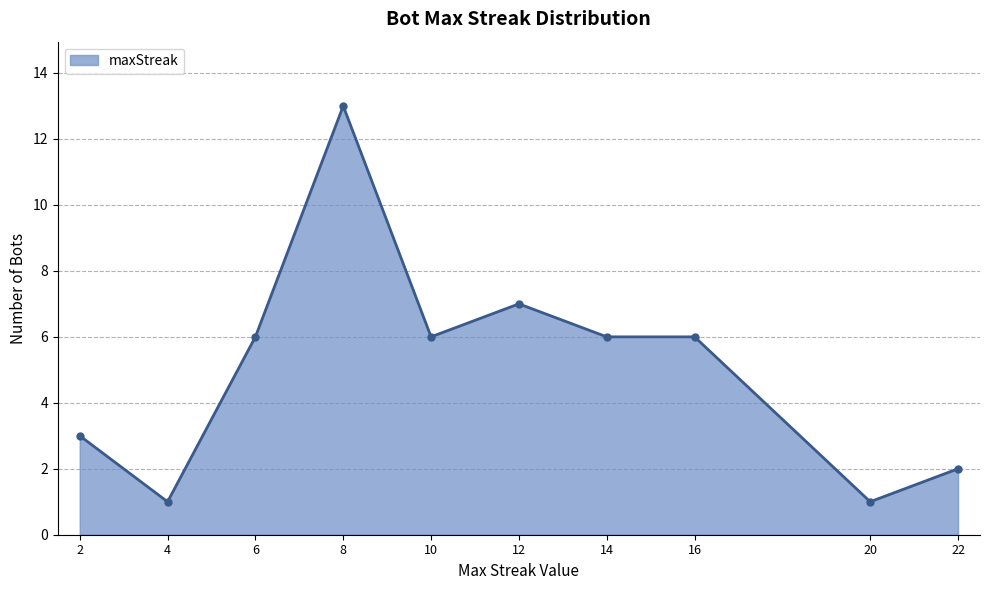

Reading left to right, list all the values displayed in this chart.

2=3	4=1	6=6	8=13	10=6	12=7	14=6	16=6	20=1	22=2